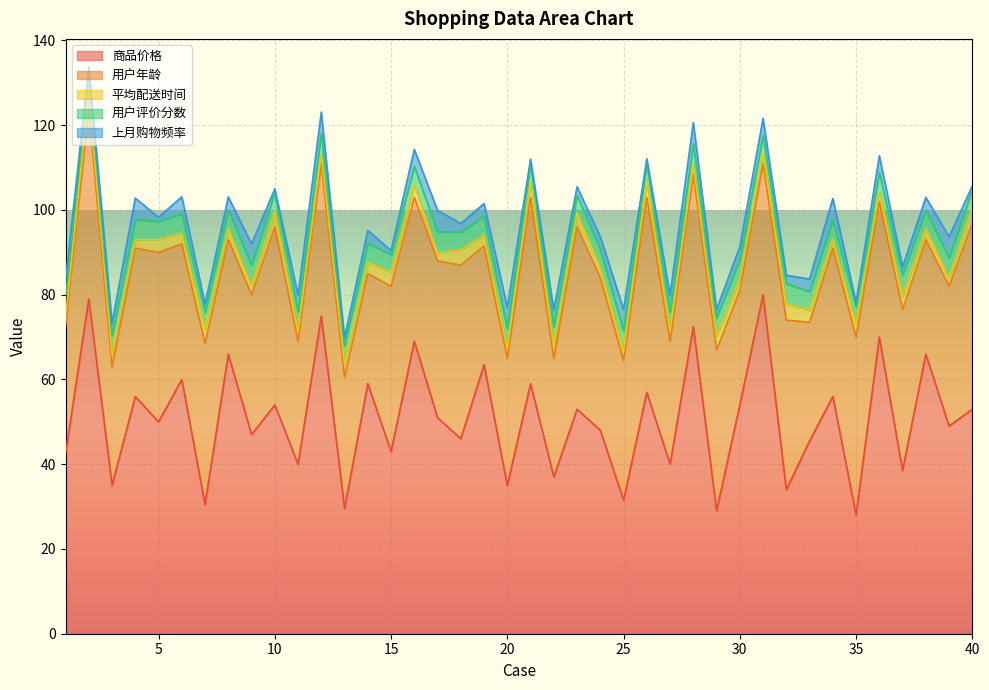

How many values in the 商品价格 series exceed 51?

19